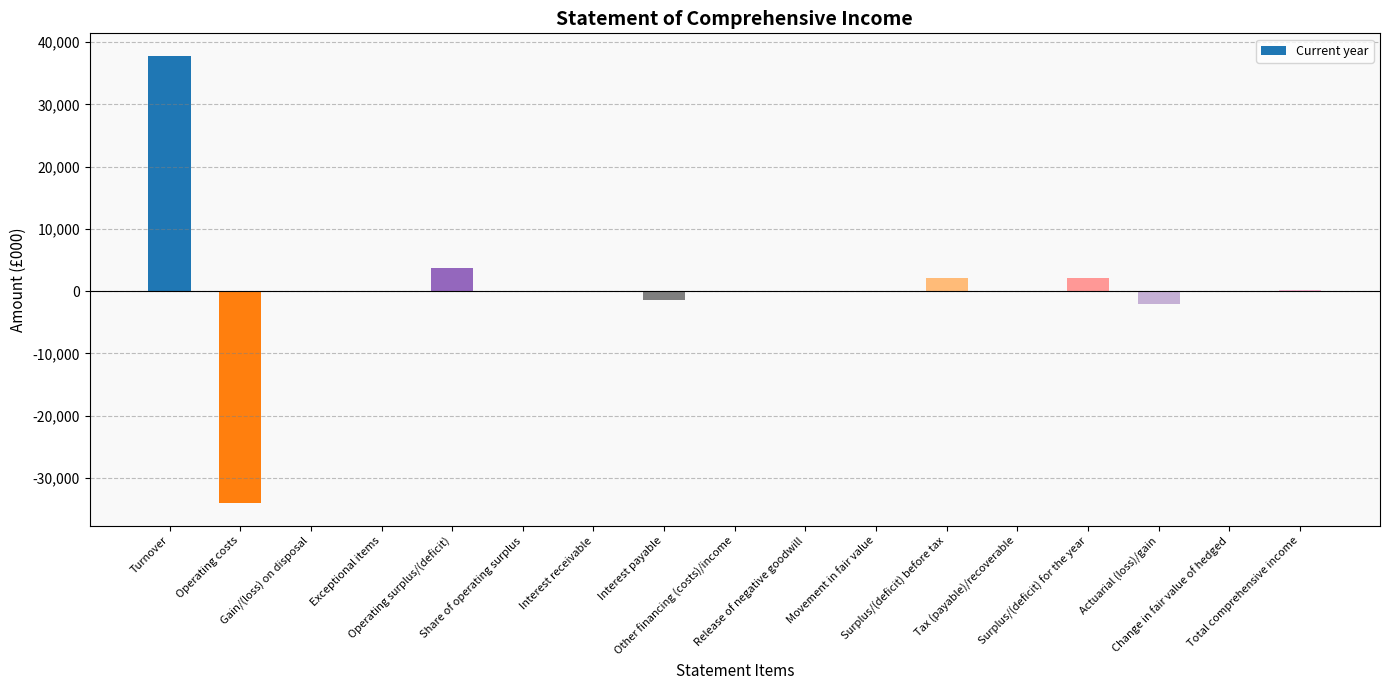

What is the difference between the values at Share of operating surplus and Surplus/(deficit) for the year?

2140